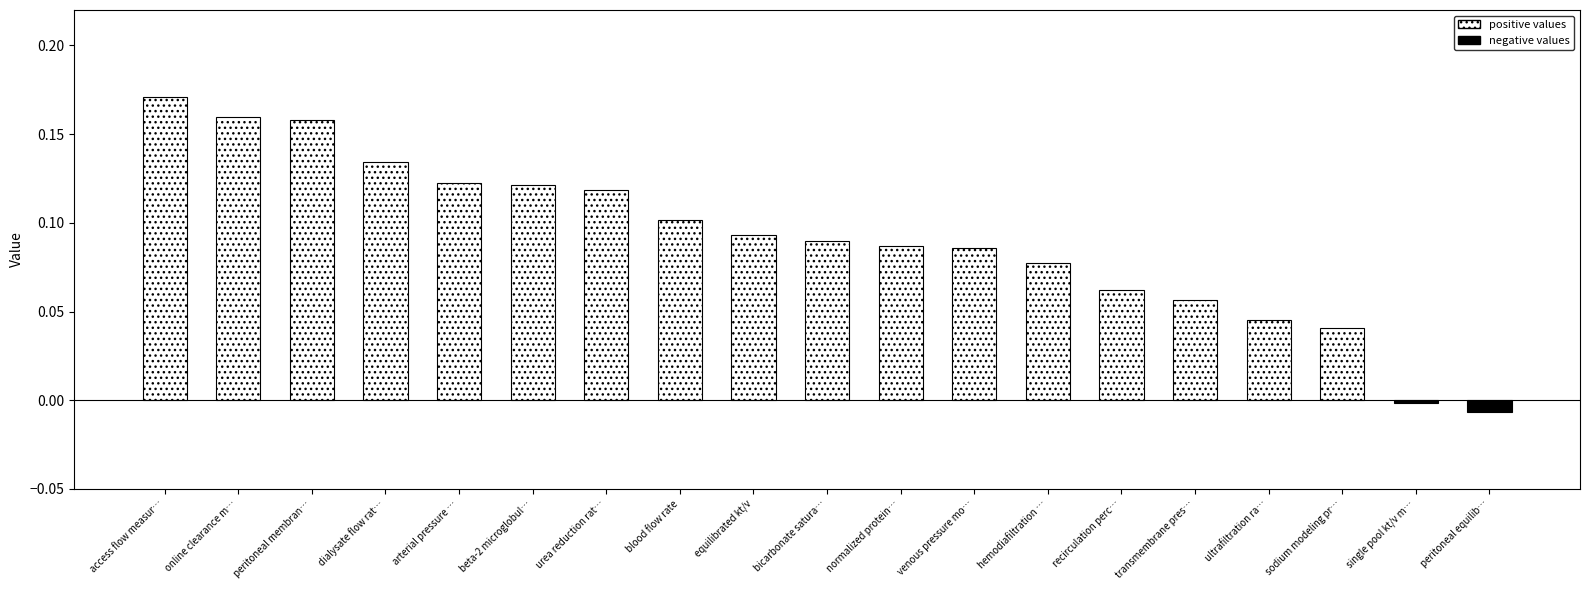

What is the sum of all values?

1.7